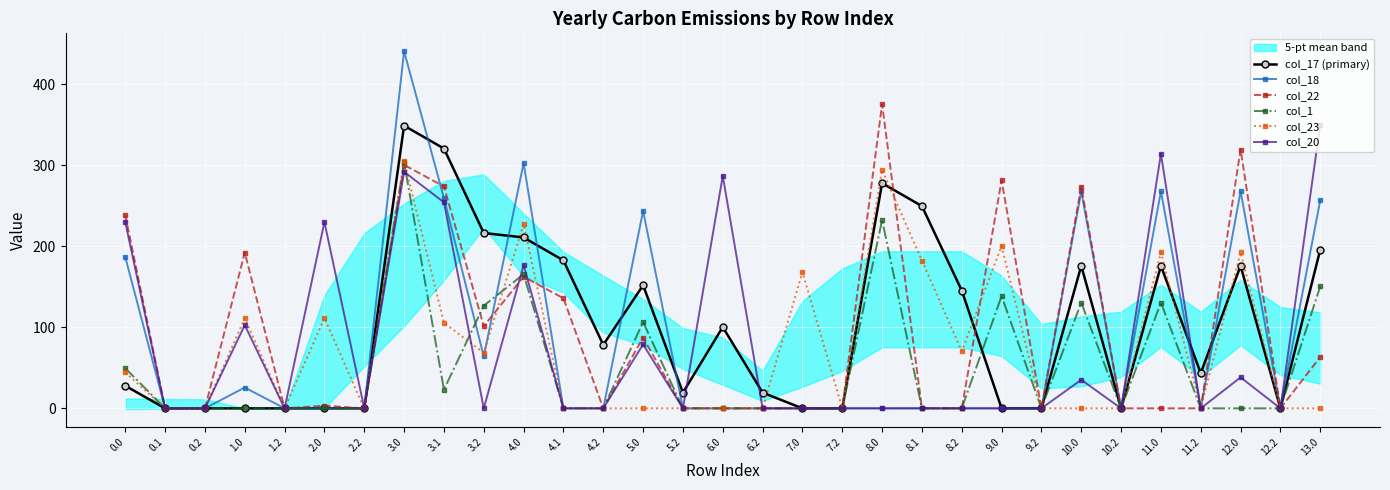

Which series has the widest spread of values?

col_18